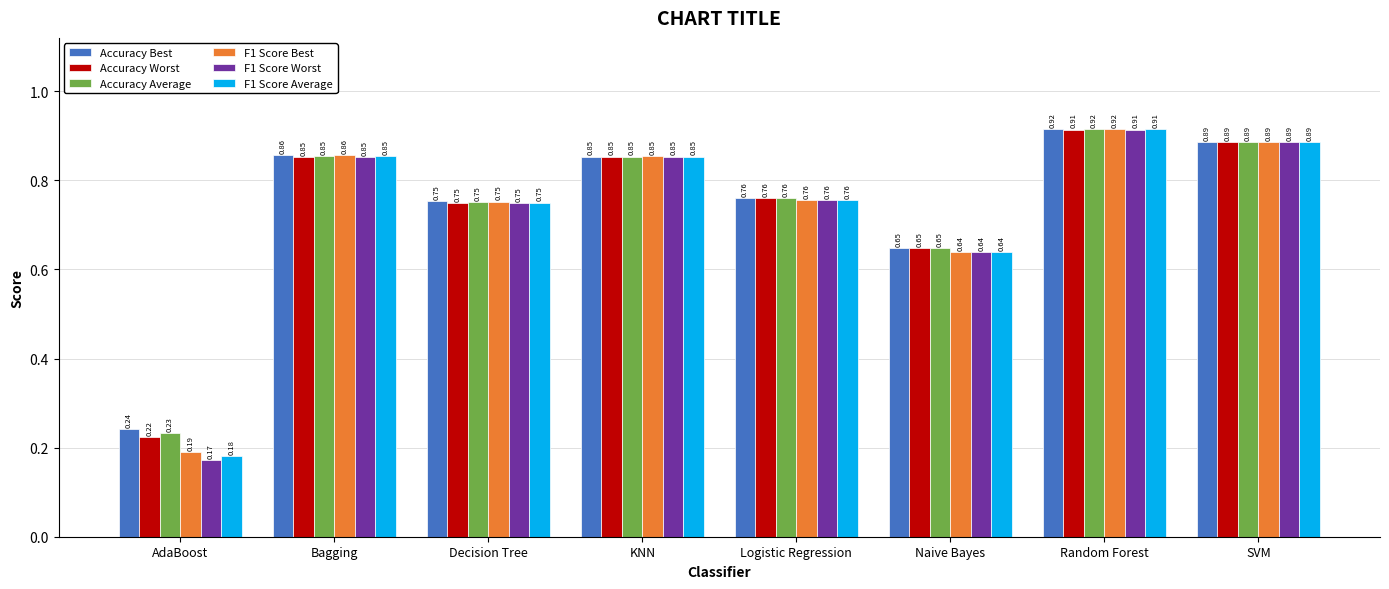

Which series has the largest range (max minus min)?

F1 Score Worst